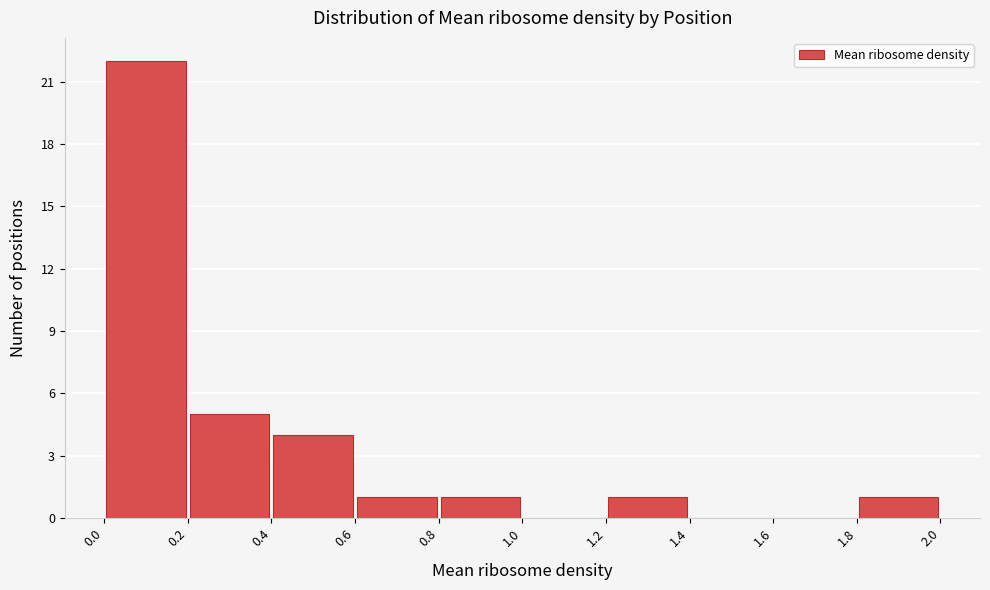

Which range on the x-axis has the tallest bar?

0.0 to 0.2